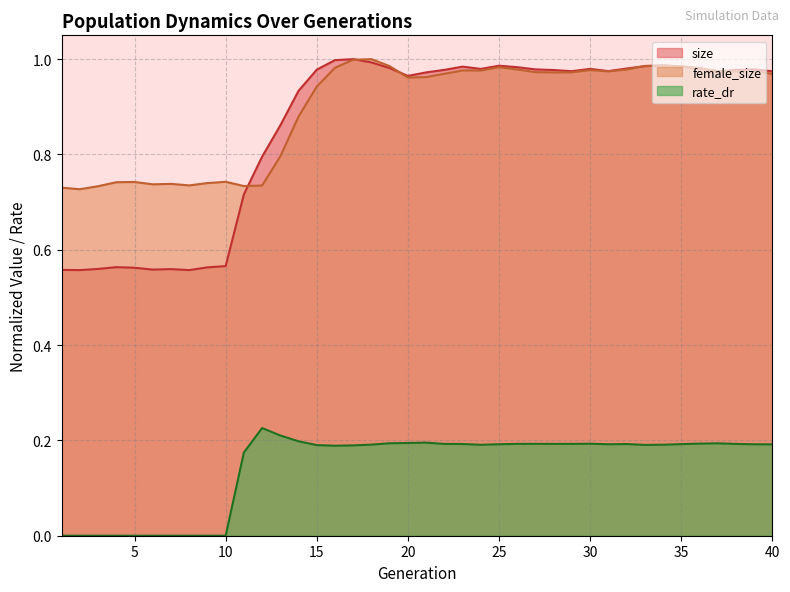

What are all the series names shown in the legend?

size, female_size, rate_dr